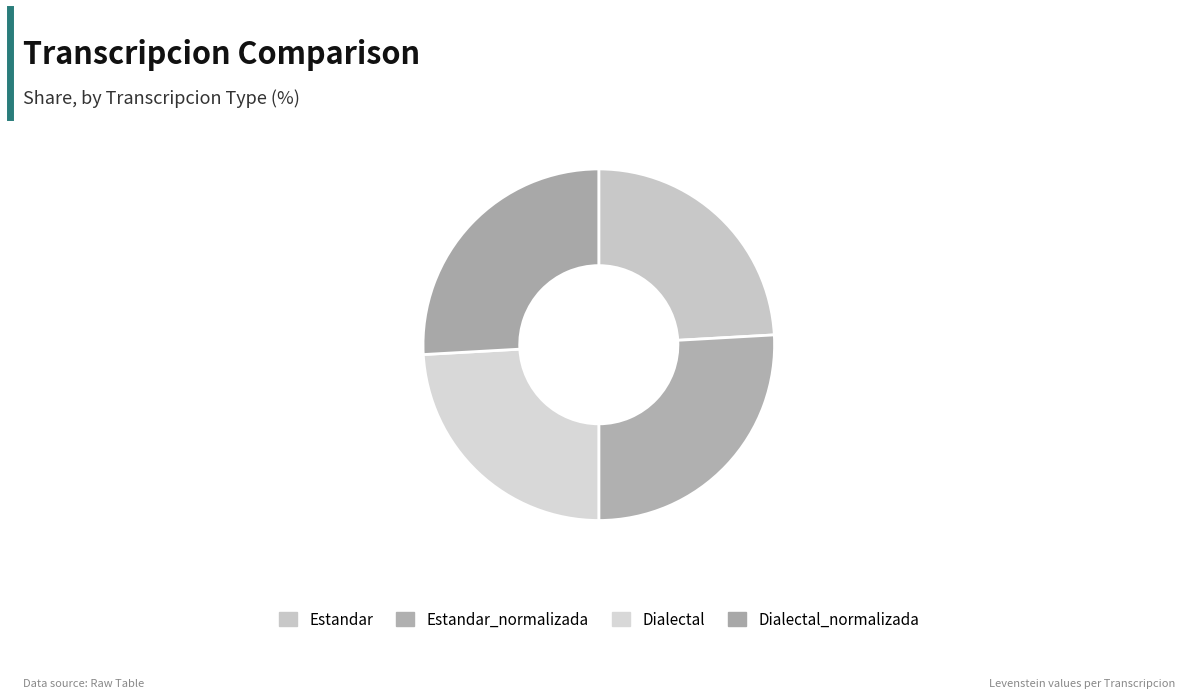

To the nearest percent, what portion does Dialectal_normalizada represent?

26%